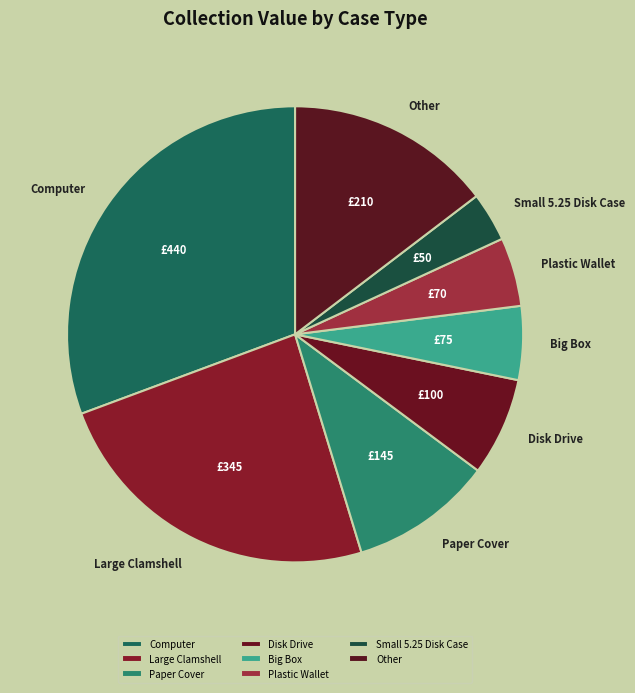

Is the sum of Large Clamshell and Other greater than half?

No